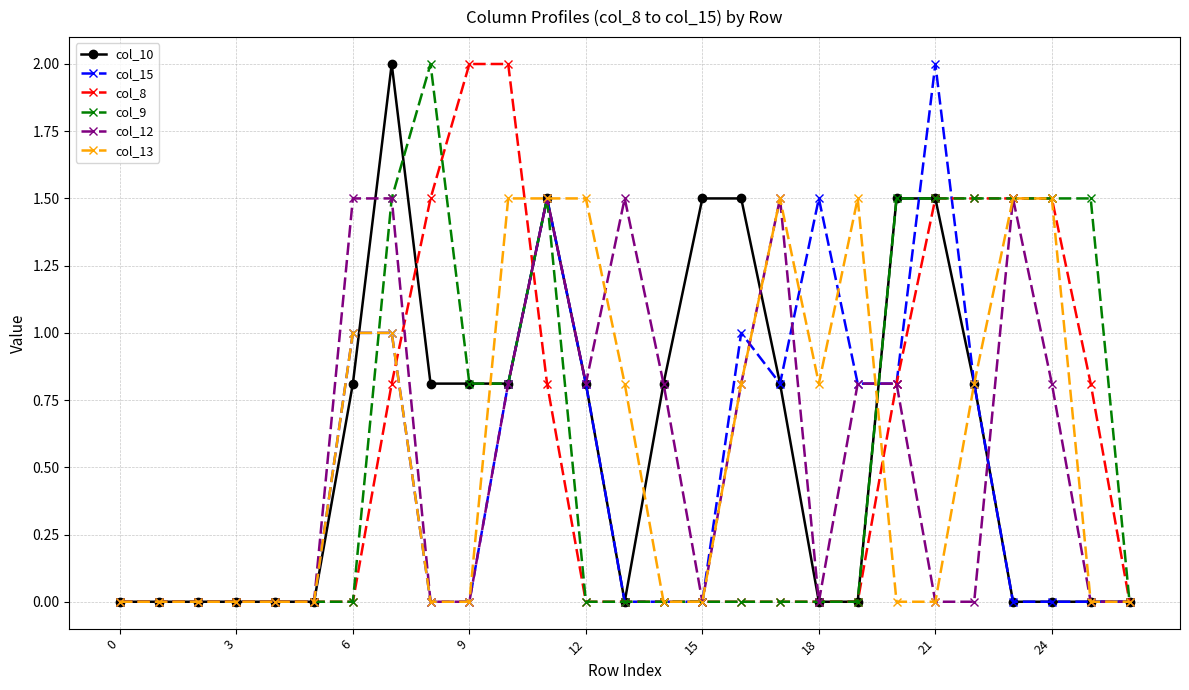

What are all the series names shown in the legend?

col_10, col_15, col_8, col_9, col_12, col_13